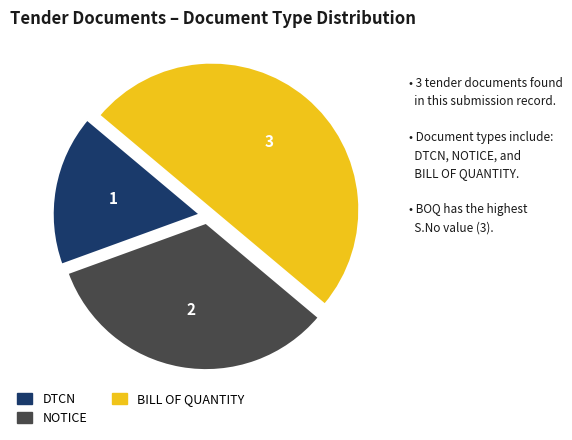

How many segments does this pie chart have?

3